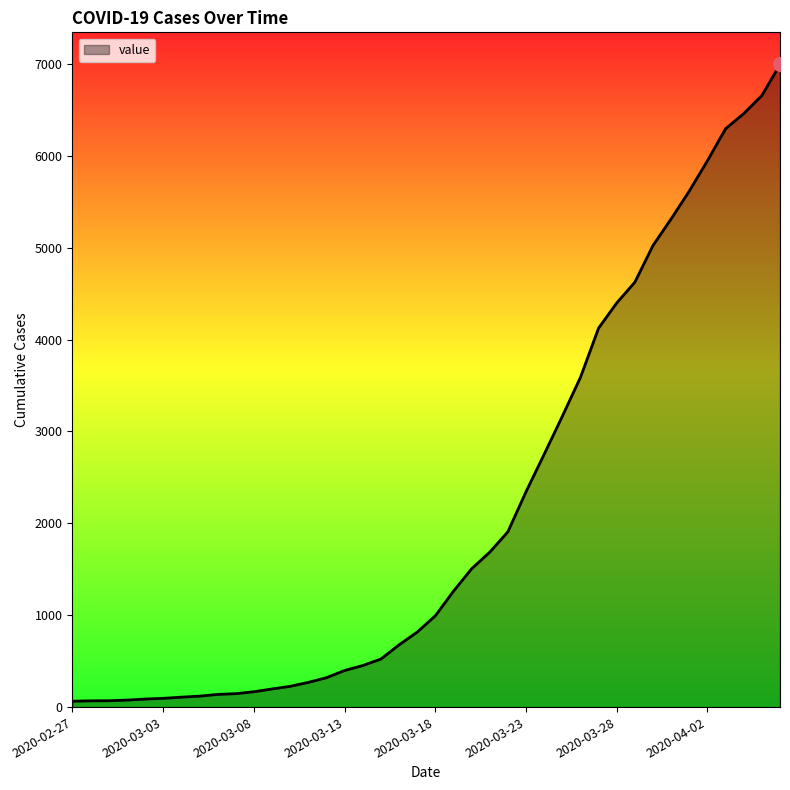

What is the maximum value shown in the chart?

6995